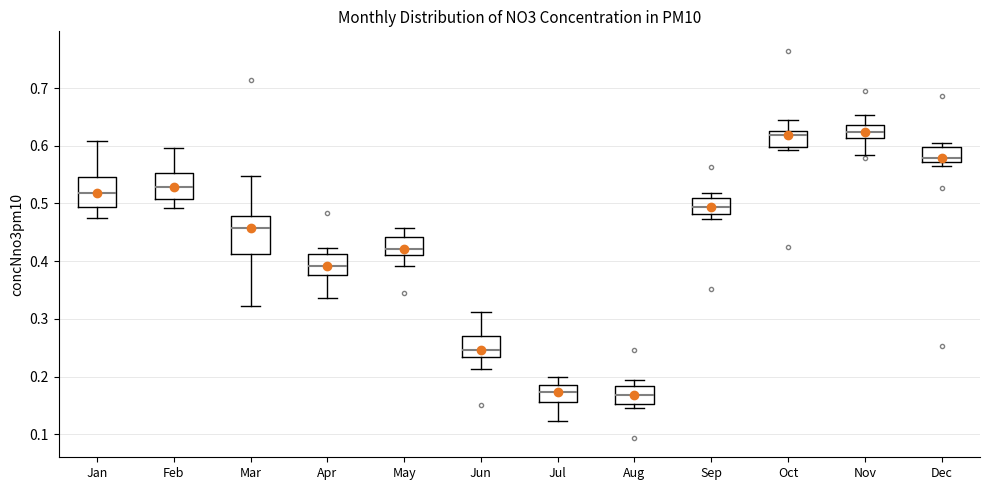

Reading left to right, transcribe this box plot: for each box, give where its median line is, the range the box spans, and where its two whiskers end, as read against the y-axis. The values are not printed on the chart, so give them approximately, as read against the axis.

Jan: median 0.52, box 0.49 to 0.55, whiskers 0.48 to 0.61
Feb: median 0.53, box 0.51 to 0.55, whiskers 0.49 to 0.60
Mar: median 0.46, box 0.41 to 0.48, whiskers 0.32 to 0.55
Apr: median 0.39, box 0.38 to 0.41, whiskers 0.34 to 0.42
May: median 0.42, box 0.41 to 0.44, whiskers 0.39 to 0.46
Jun: median 0.25, box 0.23 to 0.27, whiskers 0.21 to 0.31
Jul: median 0.17, box 0.16 to 0.19, whiskers 0.12 to 0.20
Aug: median 0.17, box 0.15 to 0.18, whiskers 0.15 (just below the box's lower edge) to 0.19
Sep: median 0.49, box 0.48 to 0.51, whiskers 0.47 to 0.52
Oct: median 0.62, box 0.60 to 0.63, whiskers 0.59 to 0.64
Nov: median 0.62, box 0.61 to 0.64, whiskers 0.58 to 0.65
Dec: median 0.58, box 0.57 to 0.60, whiskers 0.56 to 0.61